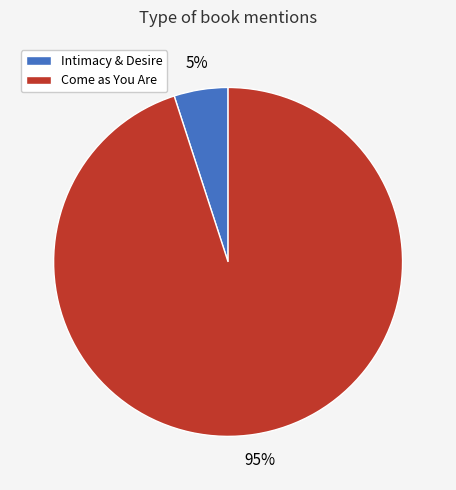

Rank the categories by value from highest to lowest.

Come as You Are, Intimacy & Desire